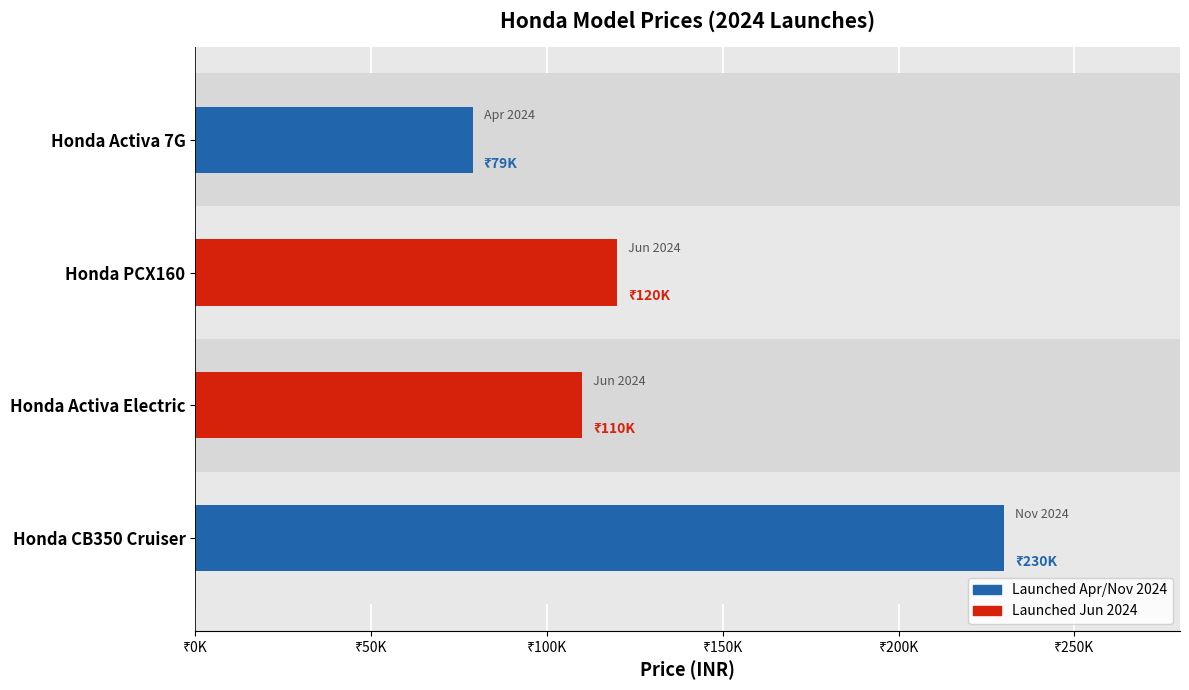

Count the number of values greater than 120000.

1